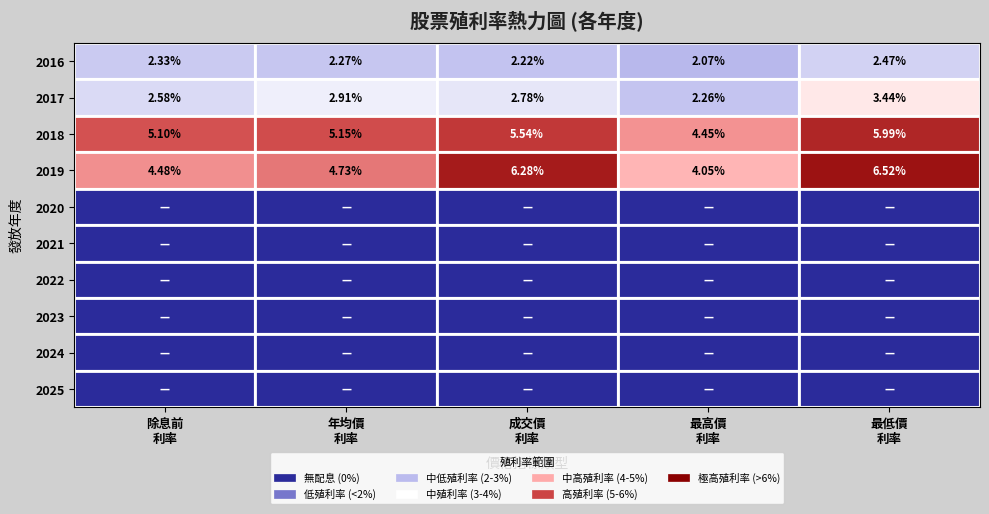

How many values in the 2018 series are below 5?

1